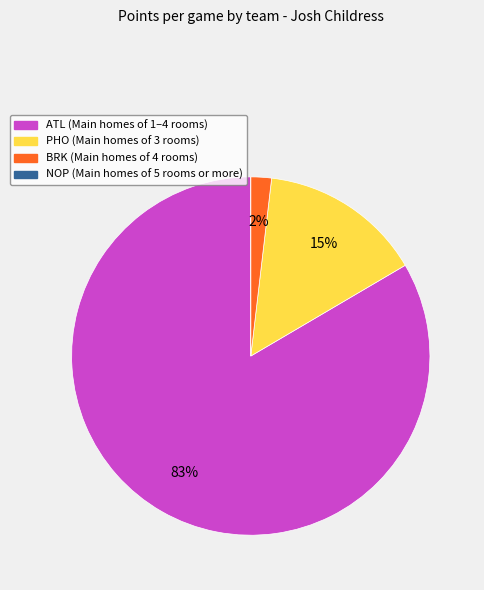

Does any single category account for the majority?

Yes